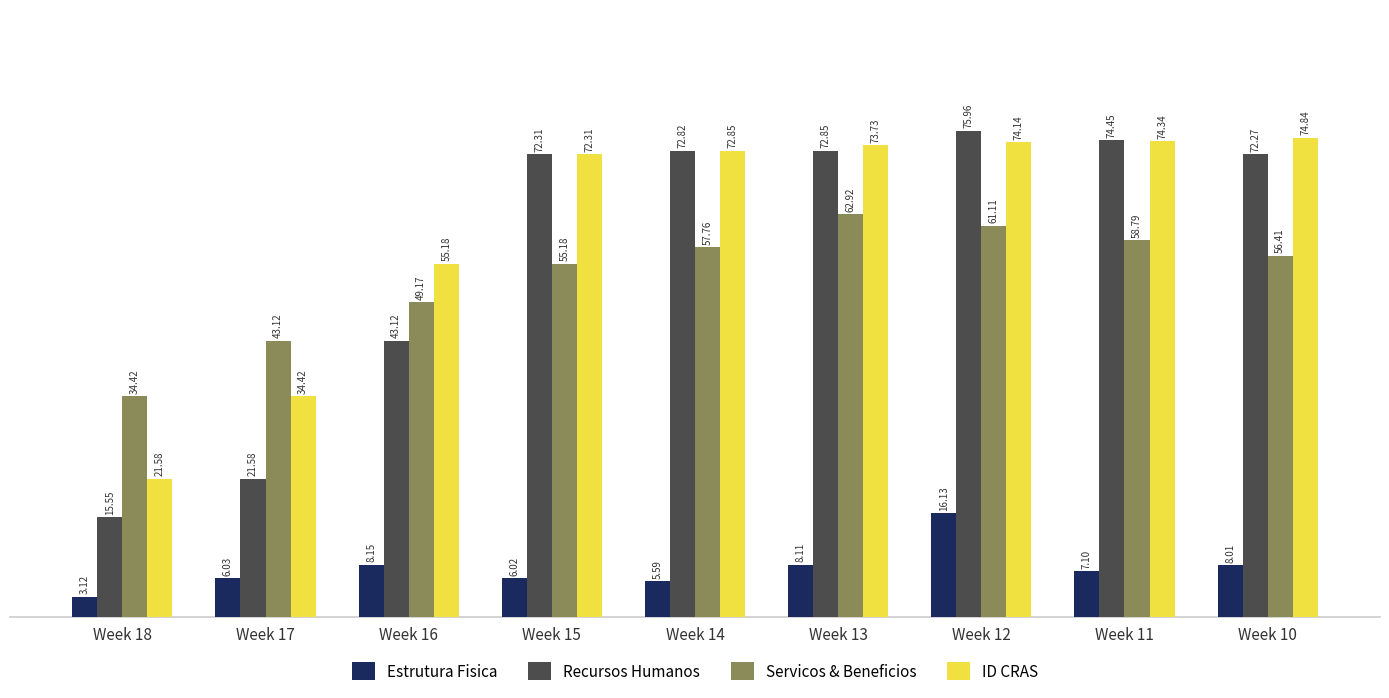

How many values in the Servicos & Beneficios series exceed 56?

5